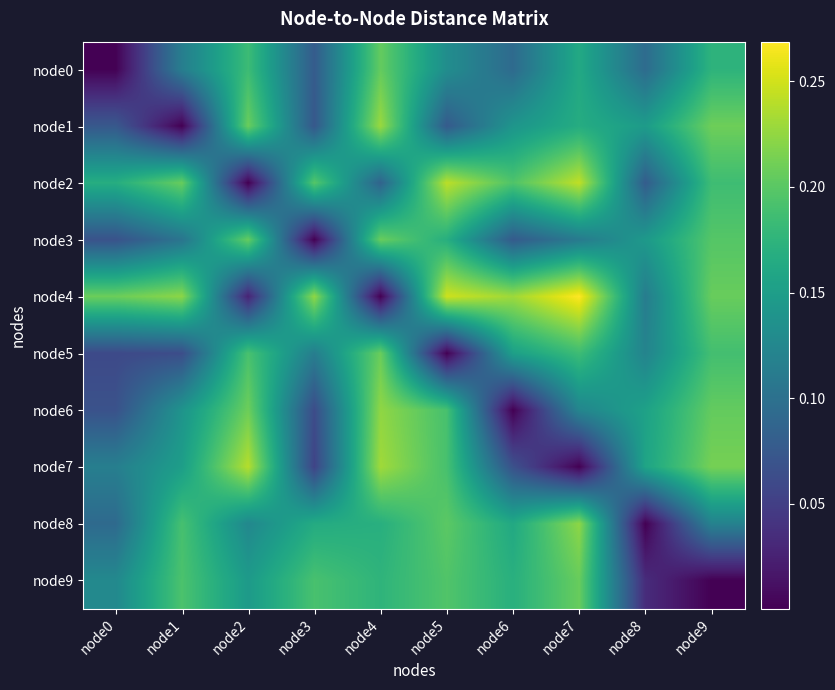

What is the maximum value shown in the chart?

0.3